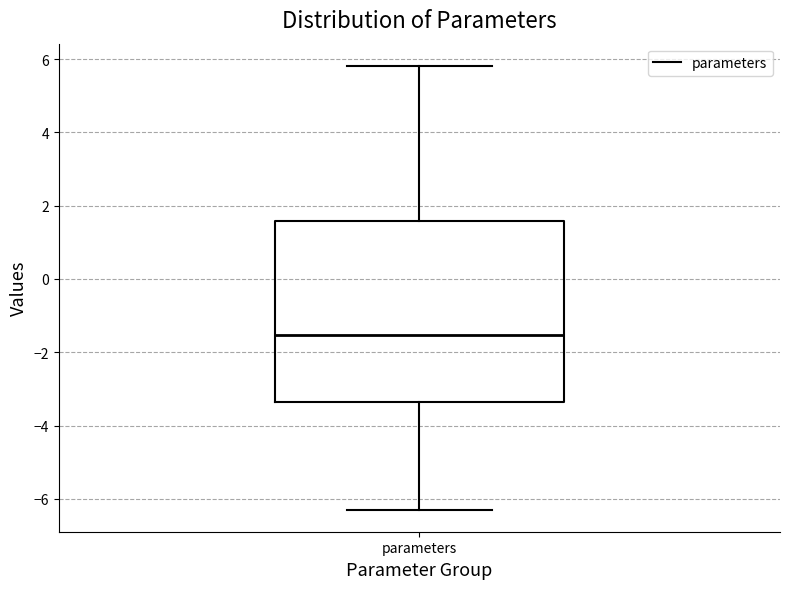

Transcribe this box plot: give where the median line is, the range the box spans, and where the two whiskers end, as read against the y-axis. The values are not printed on the chart, so give them approximately, as read against the axis.

median -1.6, box -3.4 to 1.6, whiskers -6.2 to 5.8